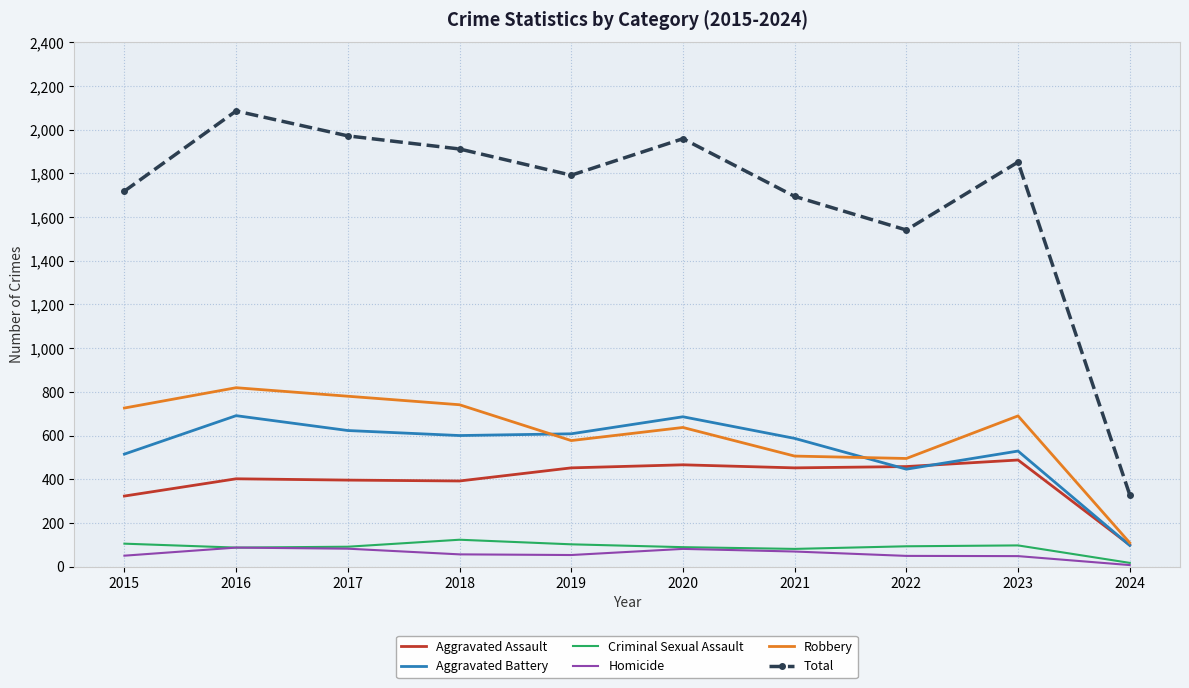

Which category has the lowest value in the Robbery series?

2024